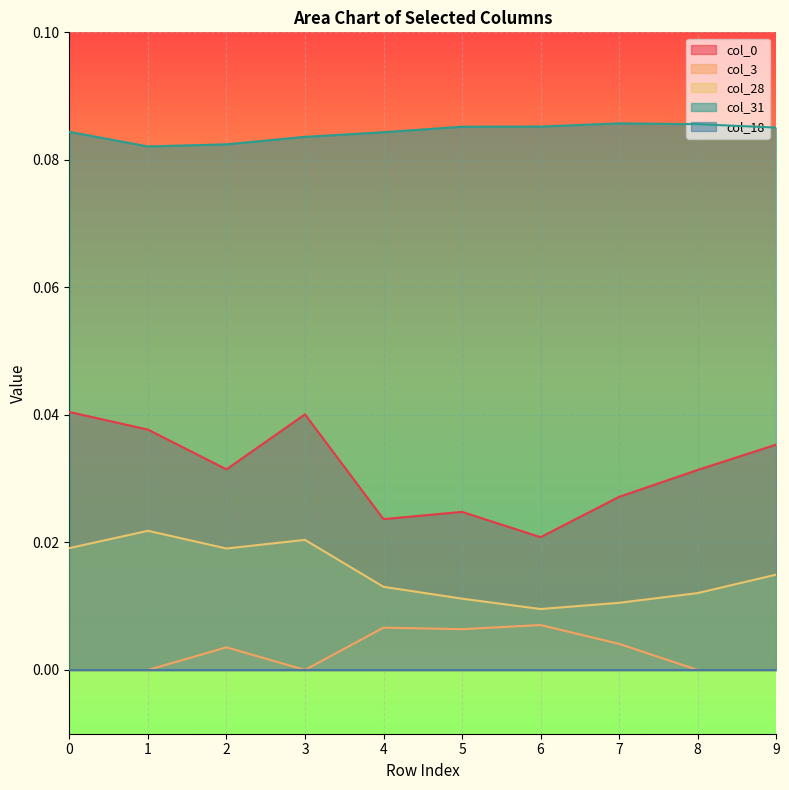

True or false: col_28 and col_3 intersect in this chart.

False